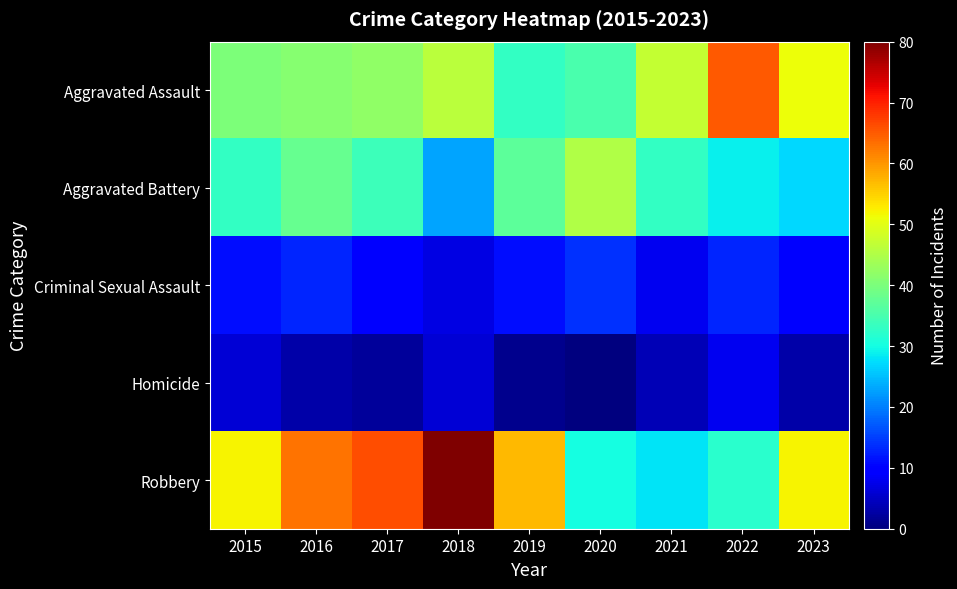

List the series in order of their peak value, lowest first.

Homicide, Criminal Sexual Assault, Aggravated Battery, Aggravated Assault, Robbery